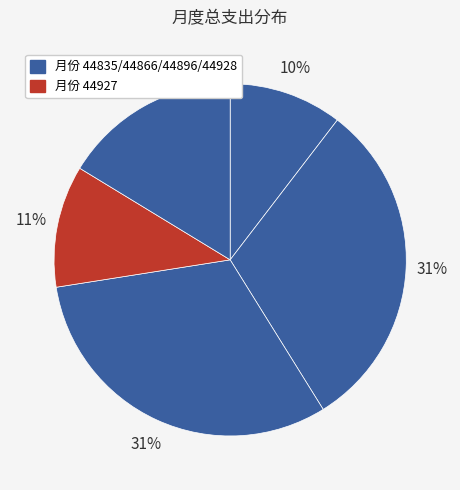

Count the number of slices in the pie.

5